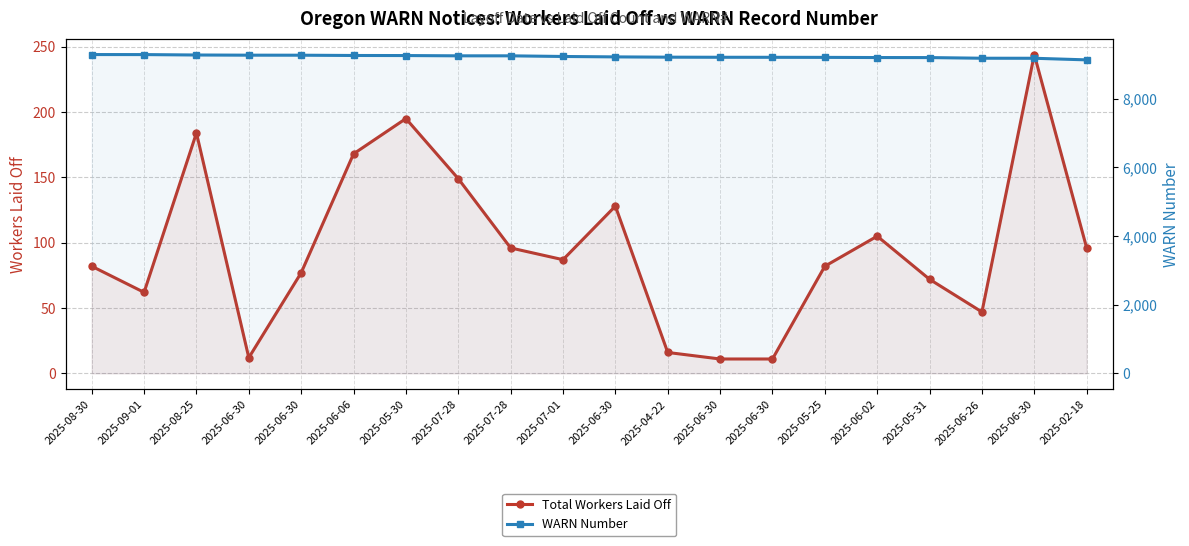

At which label is WARN Number closest to 9208?

2025-06-30